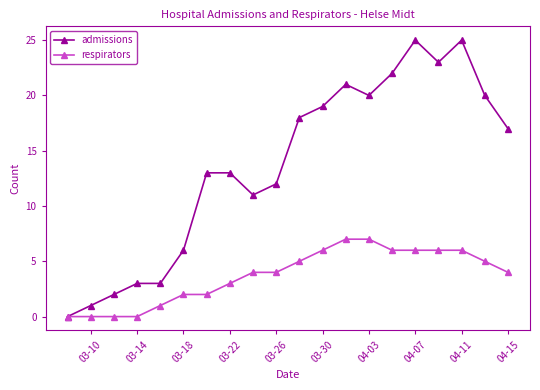

True or false: admissions has more than 0 interior local peaks.

True